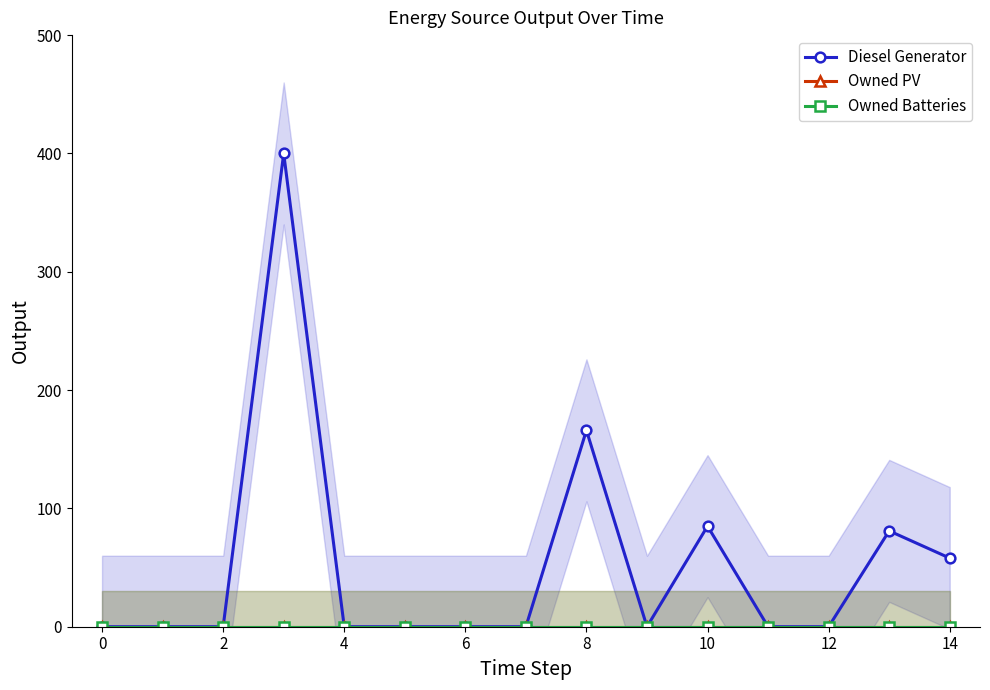

What is the difference between the maximum and minimum values in the Diesel Generator series?

400